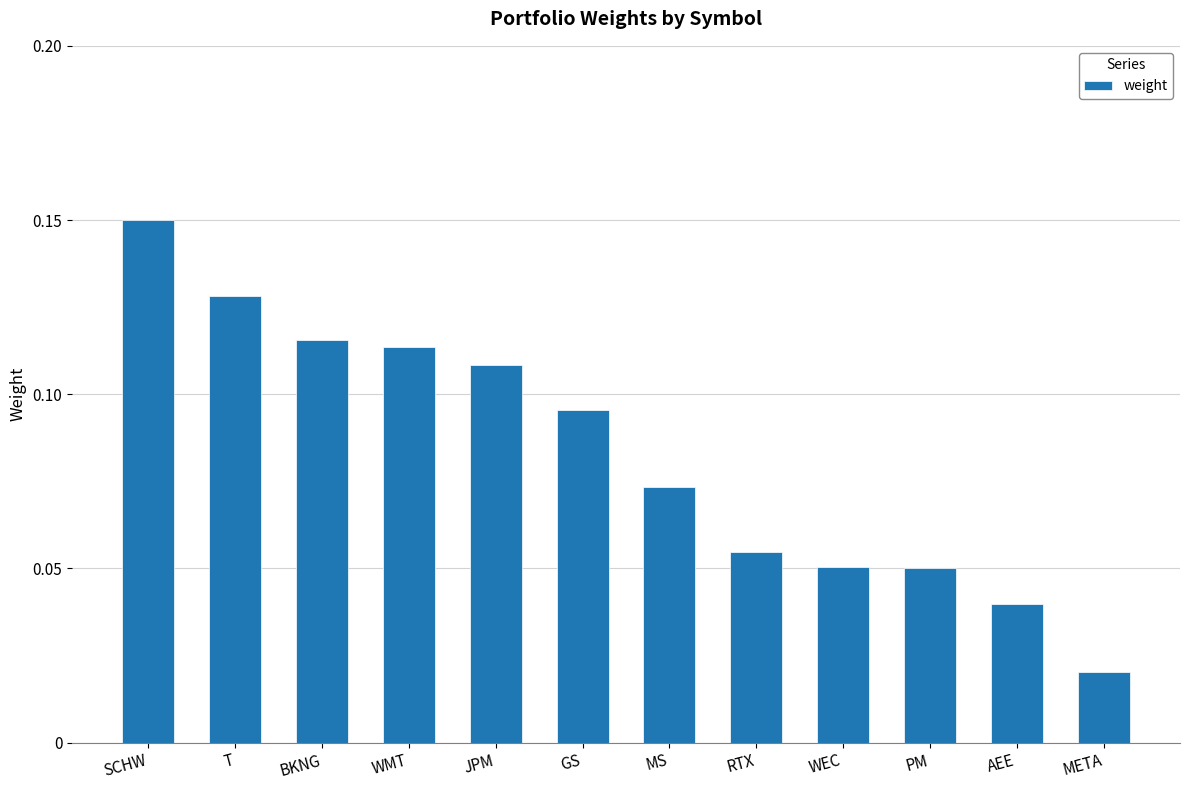

What is the sum of all values?

1.0